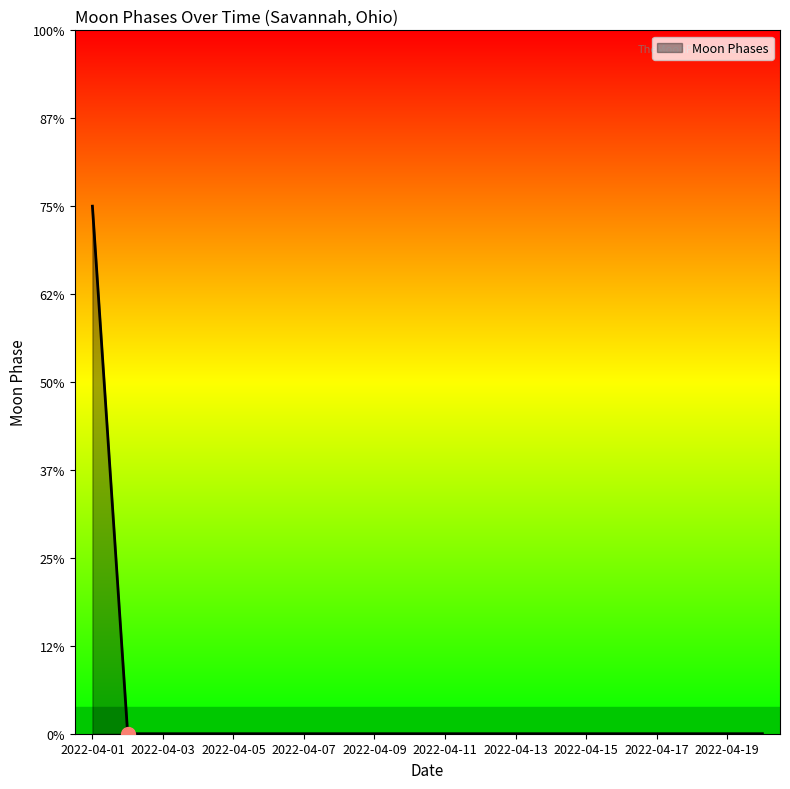

Which category has the lowest value across all series?

2022-04-02